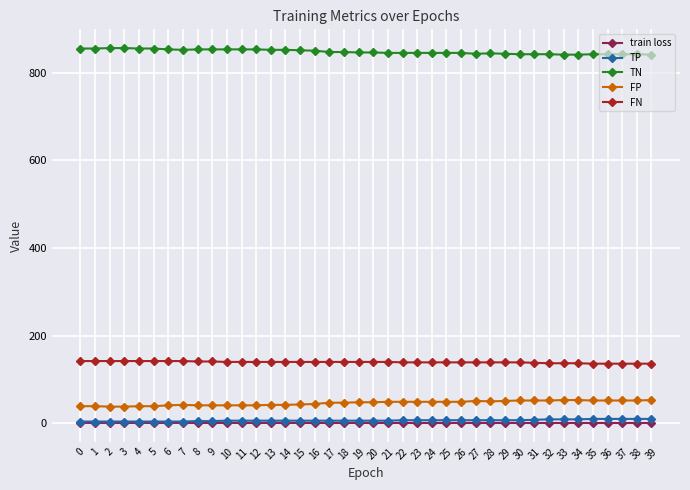

What is the lowest value of the TN series?

841.0